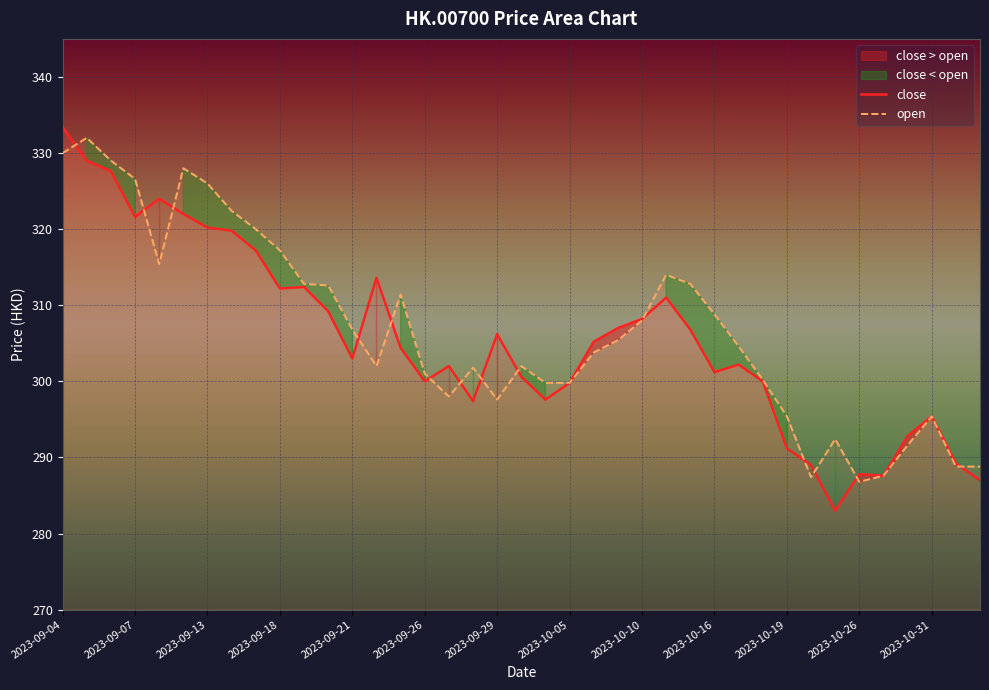

Which series changed the most between 29 and 34?

open